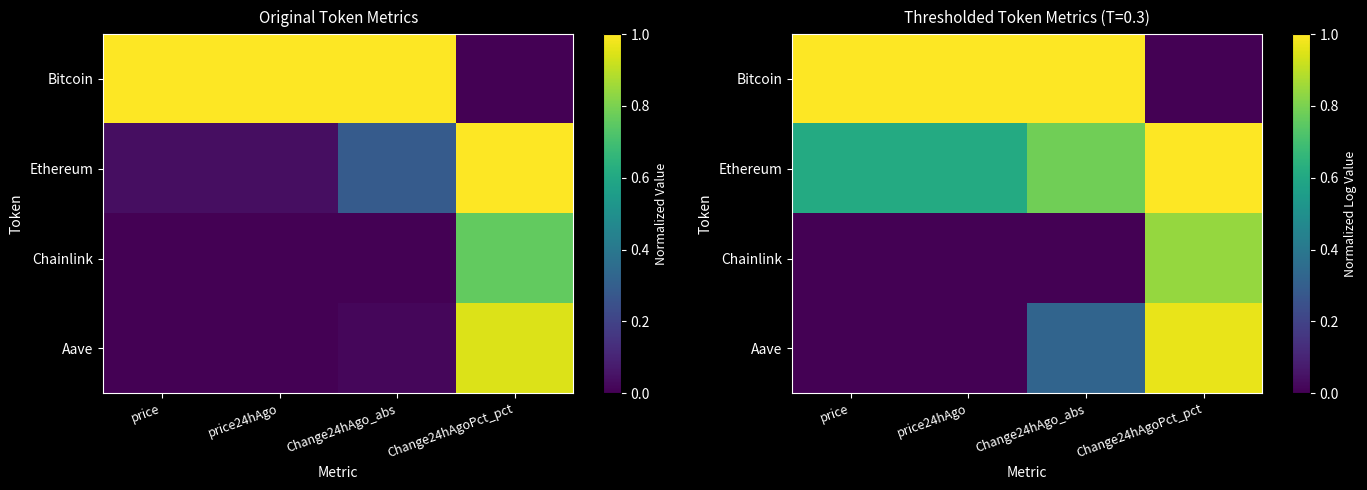

At which label is Ethereum closest to 0?

price